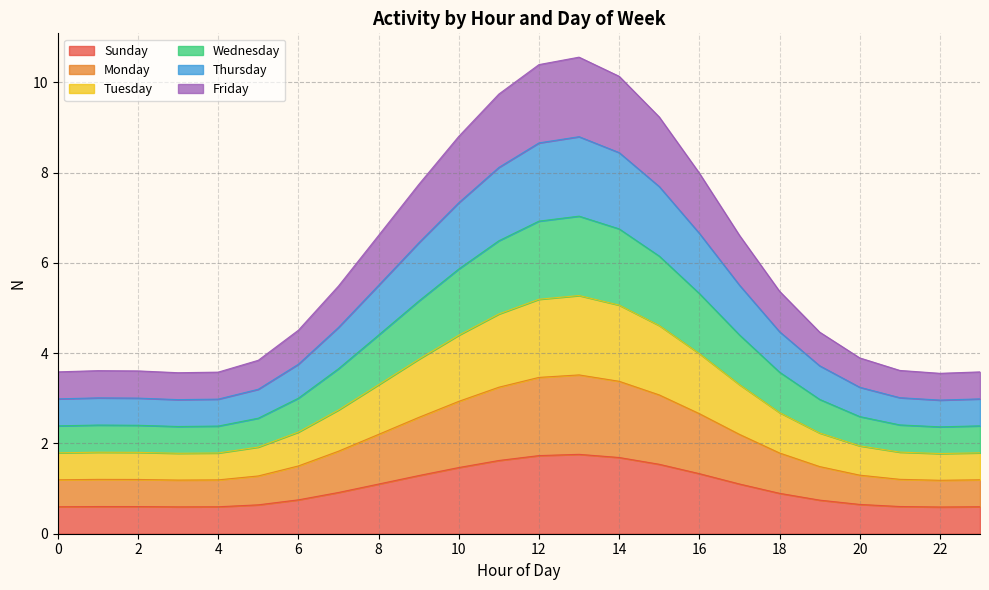

Rank the series at 3 from lowest to highest value.

Sunday, Monday, Friday, Tuesday, Wednesday, Thursday